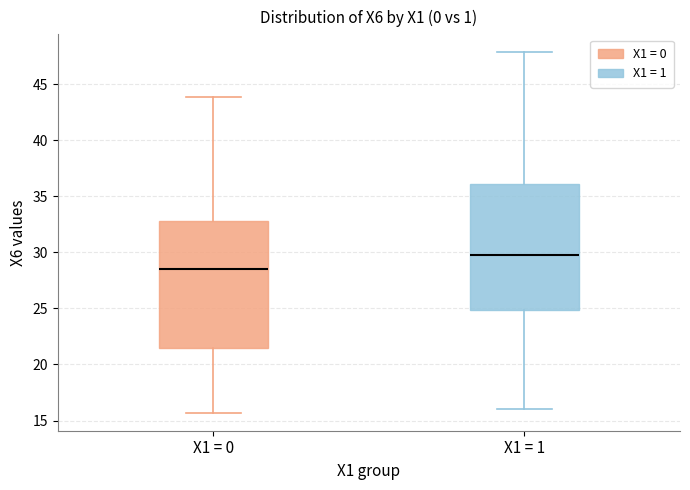

Reading left to right, read every box against the y-axis: the position of its median line, the range the box covers, and the ends of its whiskers. The values are not printed on the chart, so give them approximately, as read against the axis.

X1 = 0: median 28.5, box 21.5 to 32.5, whiskers 15.5 to 44.0
X1 = 1: median 29.5, box 25.0 to 36.0, whiskers 16.0 to 48.0